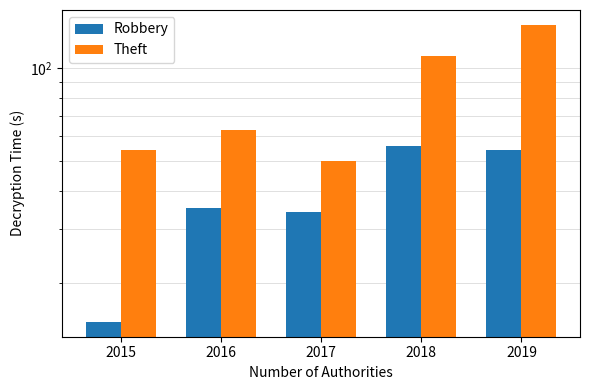

Reading left to right, transcribe all the data shown in this chart.

Robbery: 2015=15	2016=35	2017=34	2018=56	2019=54
Theft: 2015=54	2016=63	2017=50	2018=109	2019=138